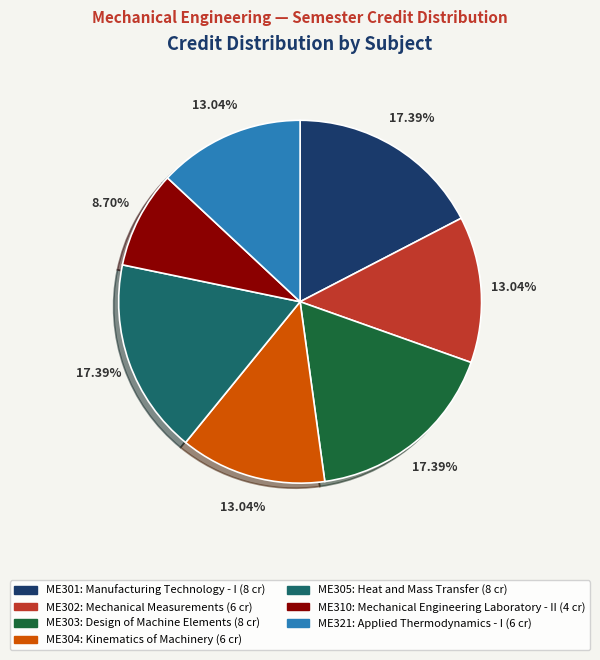

How many slices are in this pie chart?

7